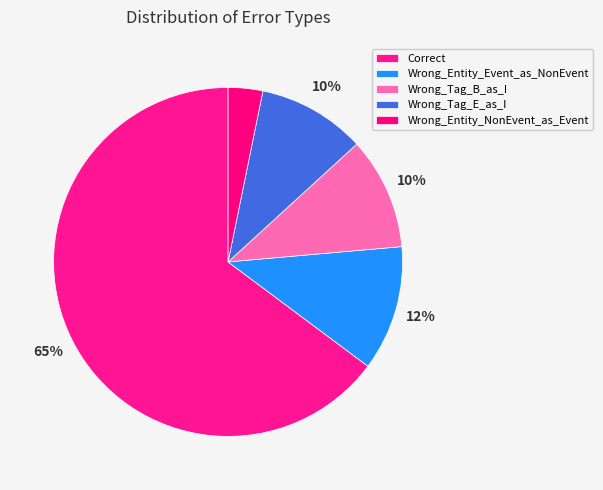

How many slices are in this pie chart?

5